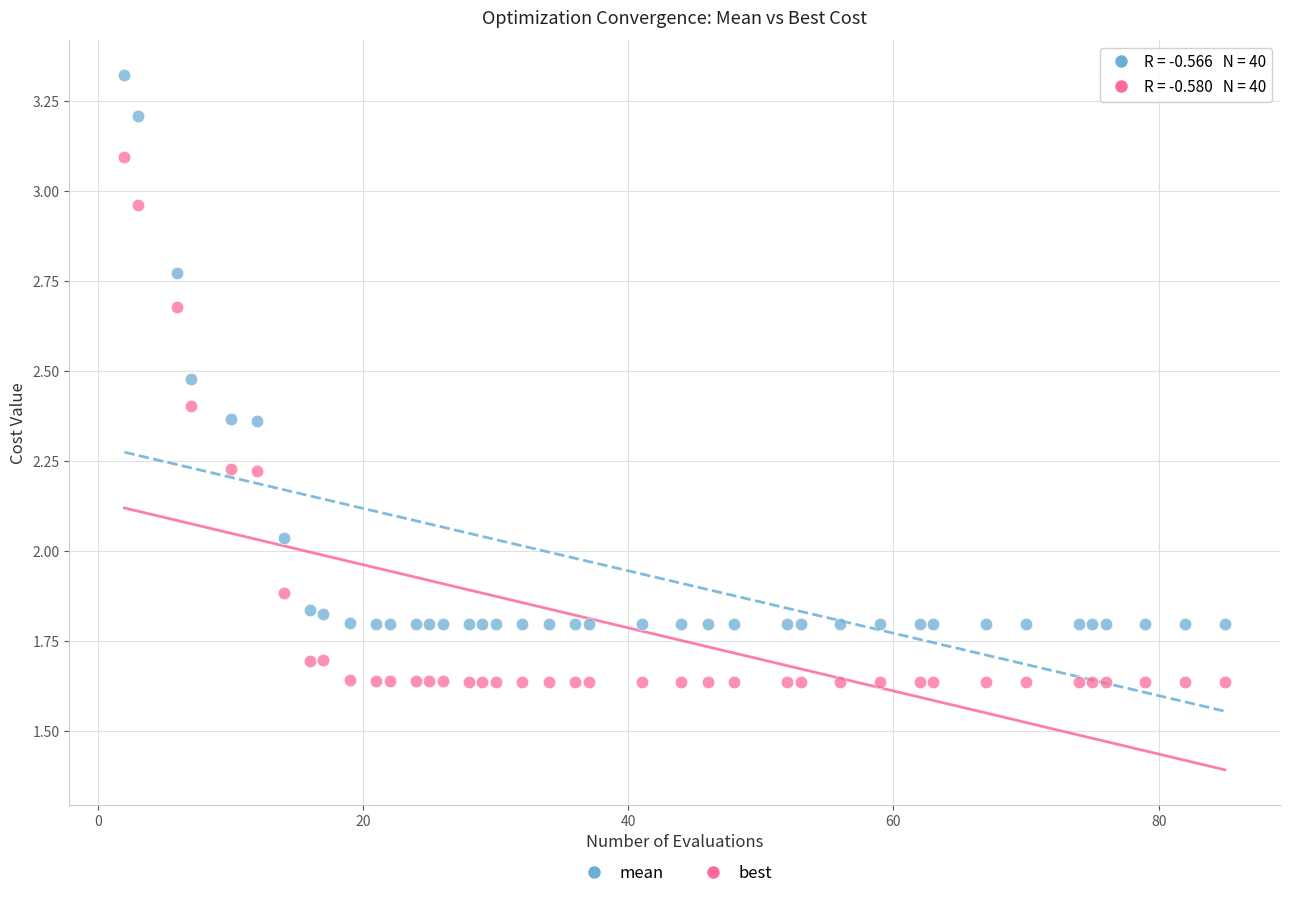

In the best series, what Y value is closest to 2?

1.9